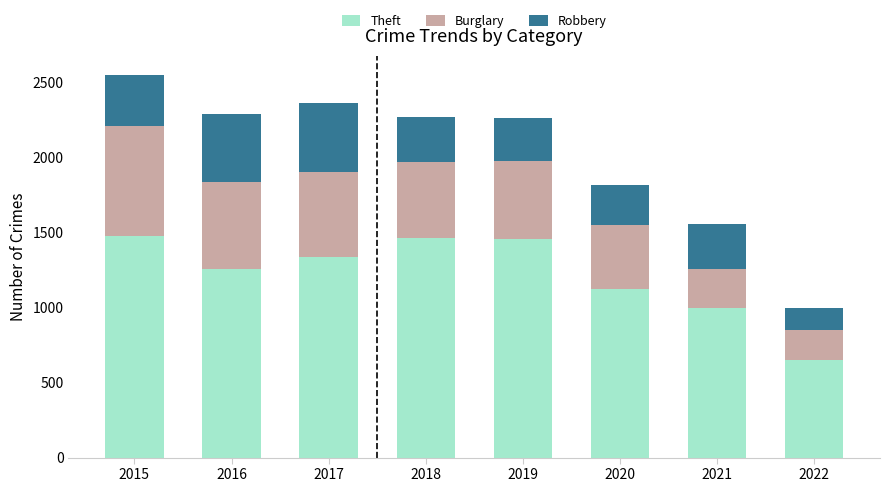

Which category has the lowest value in the Theft series?

2022